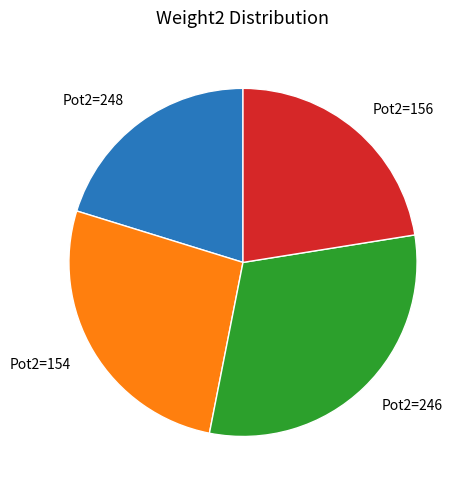

Approximately how many times larger is the value at Pot2=248 compared to Pot2=154?

0.8